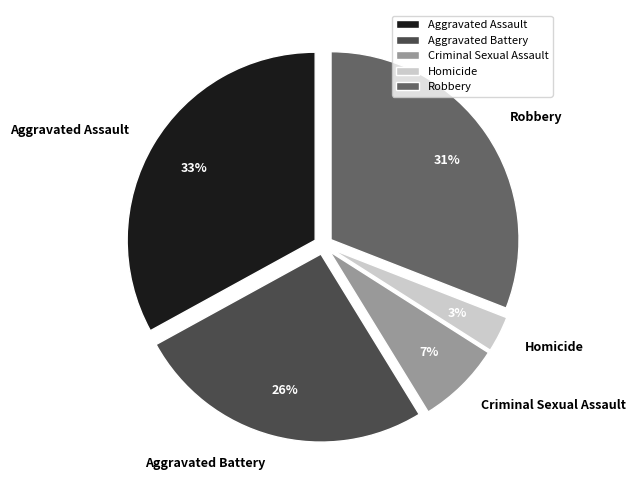

The Homicide slice represents 3% of the pie. True or false?

True